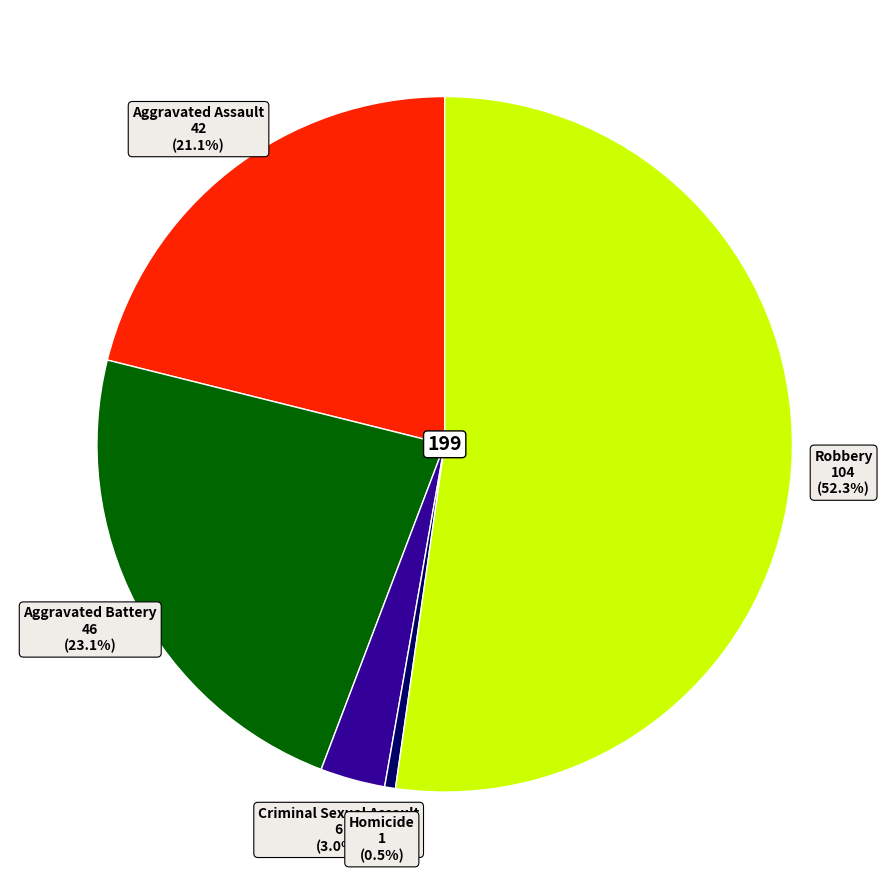

Does any single category account for the majority?

Yes